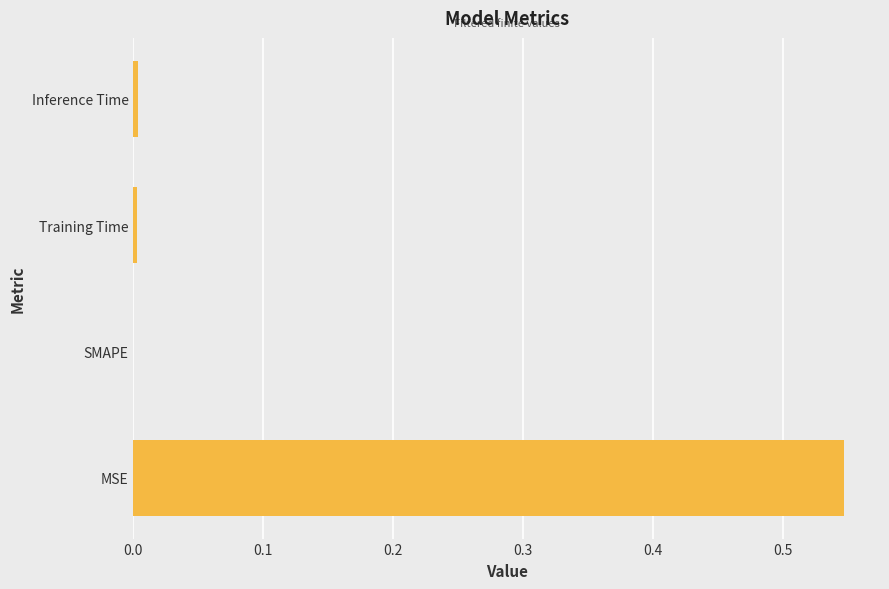

What is the change in value from MSE to SMAPE?

-0.5